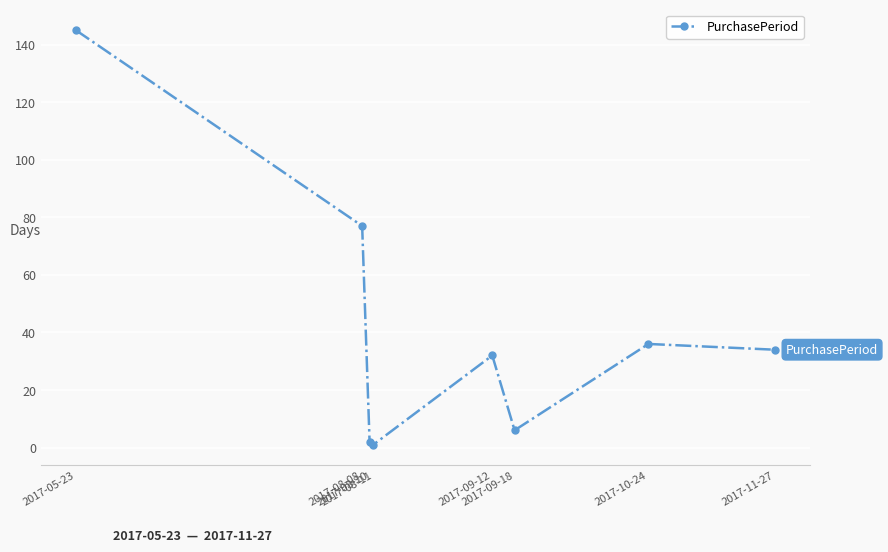

Count the number of categories in the chart.

8